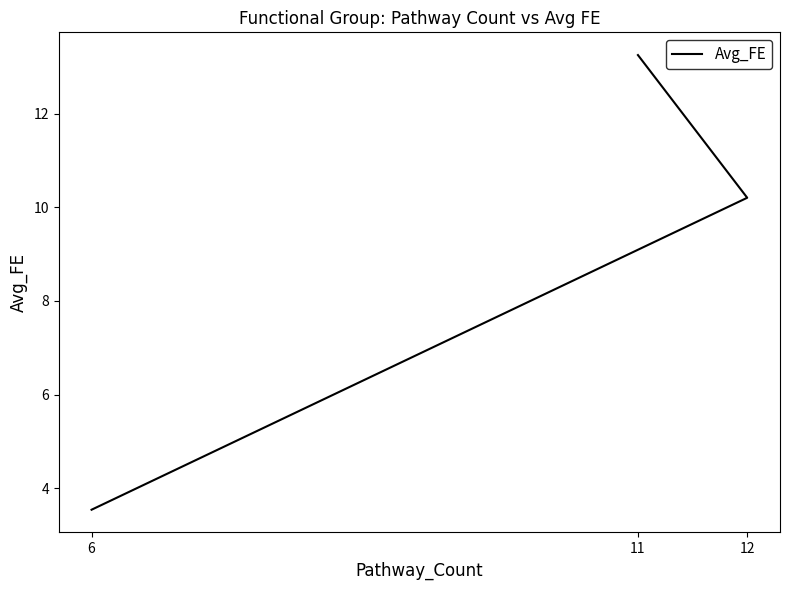

Rank the categories by value from highest to lowest.

11, 12, 6